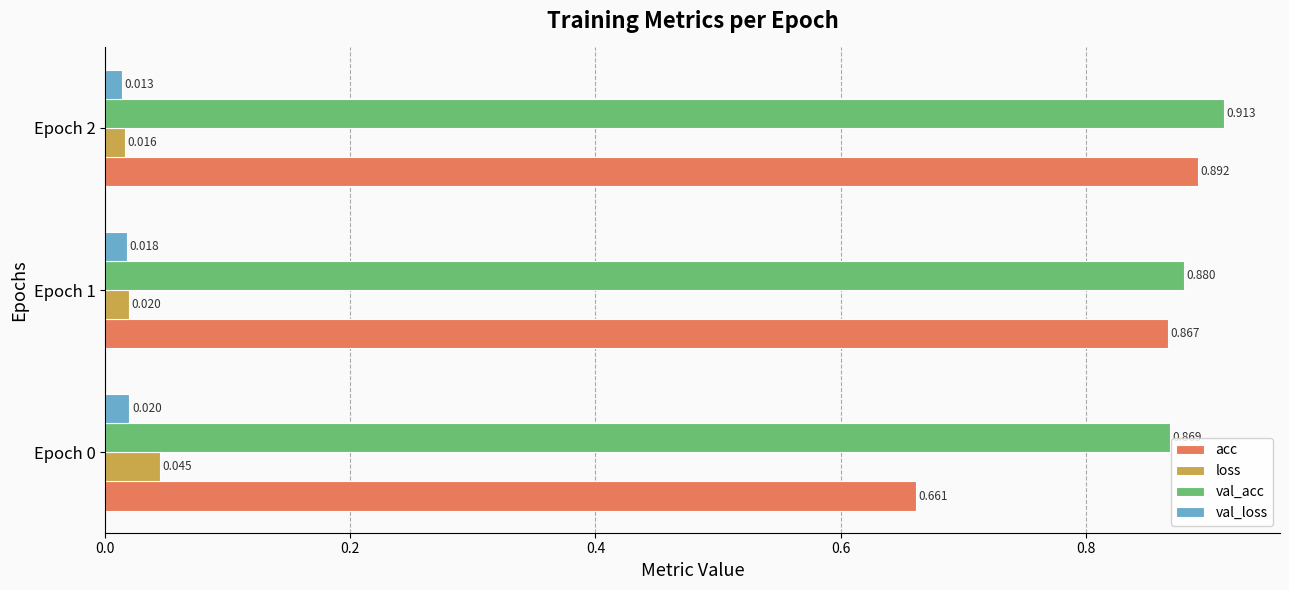

Which series has the largest range (max minus min)?

acc